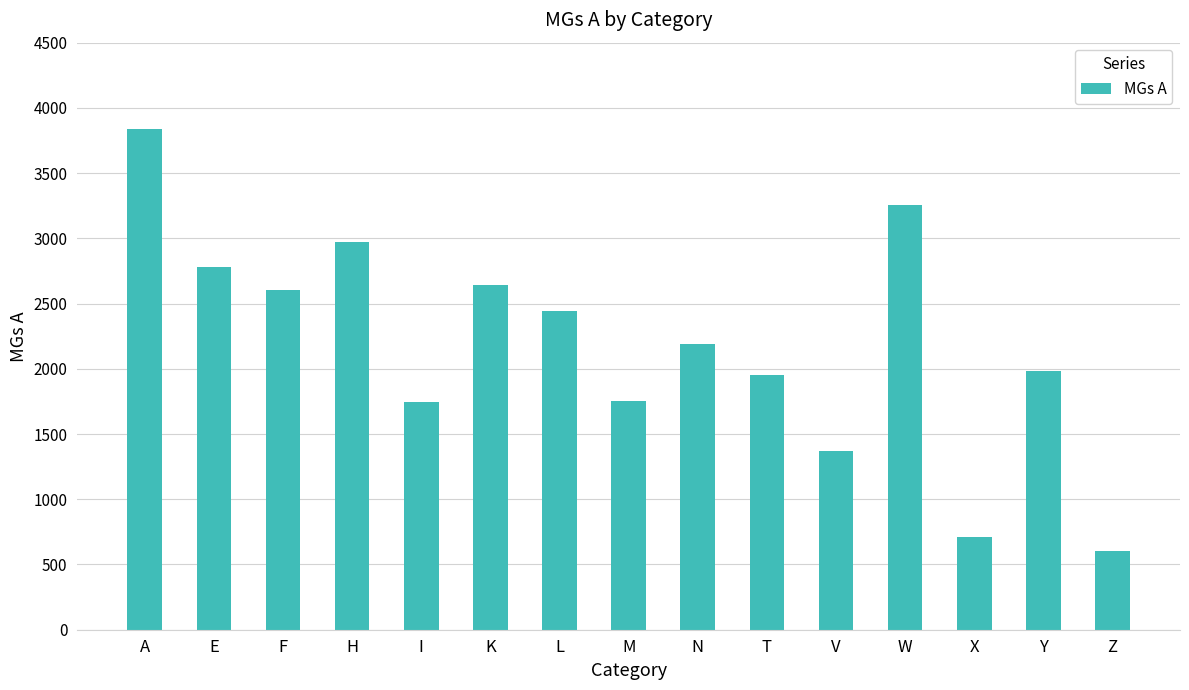

What is the label of the 12th bar from the right?

H